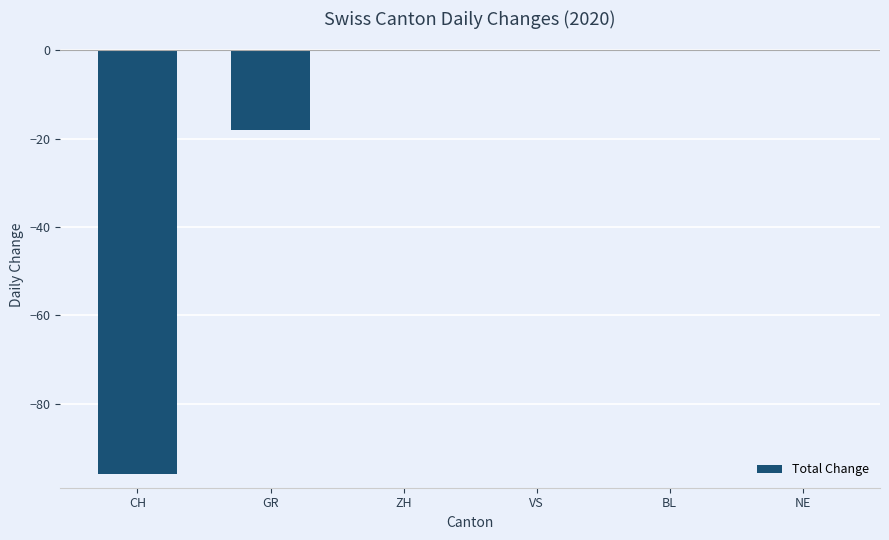

Are the bars grouped side by side (vs. stacked)?

No